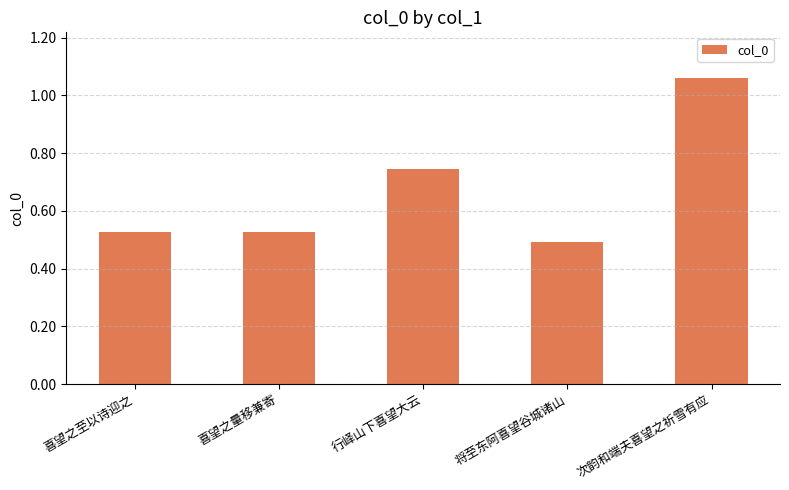

At which label does the data first exceed 528104?

行峄山下喜望大云